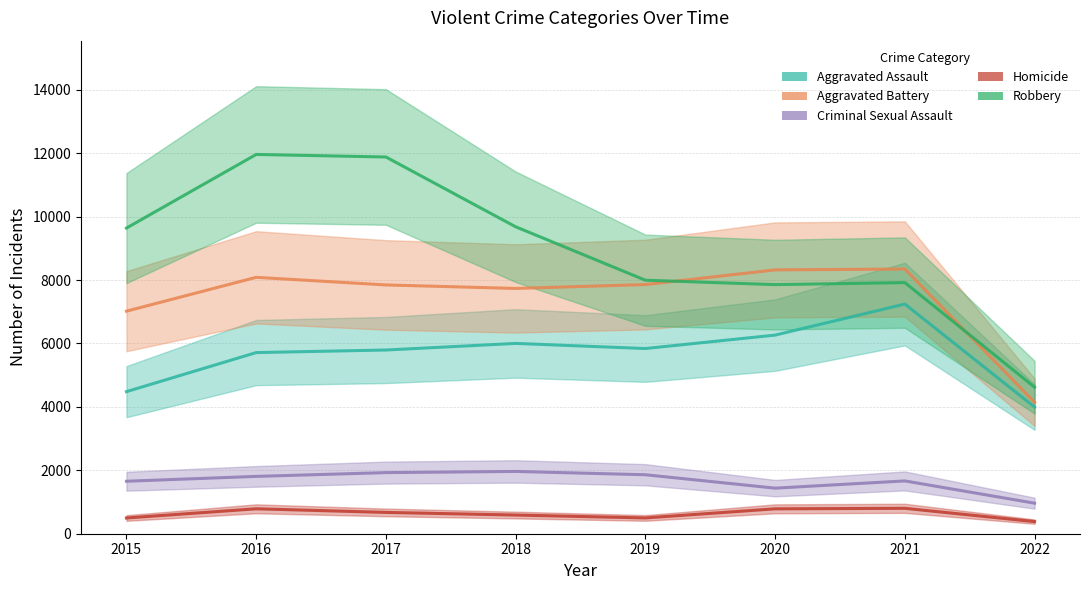

Which series has the widest spread of values?

Robbery